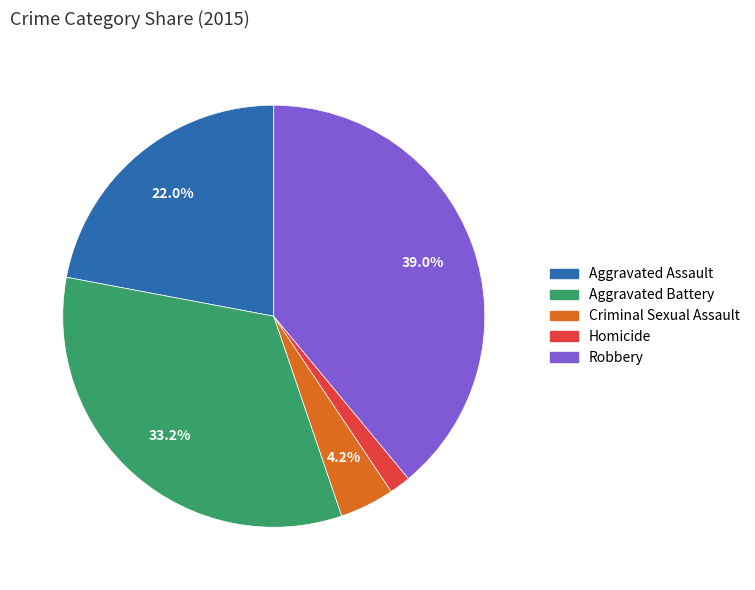

Combined, what portion of the pie is Aggravated Battery and Aggravated Assault?

55.2%